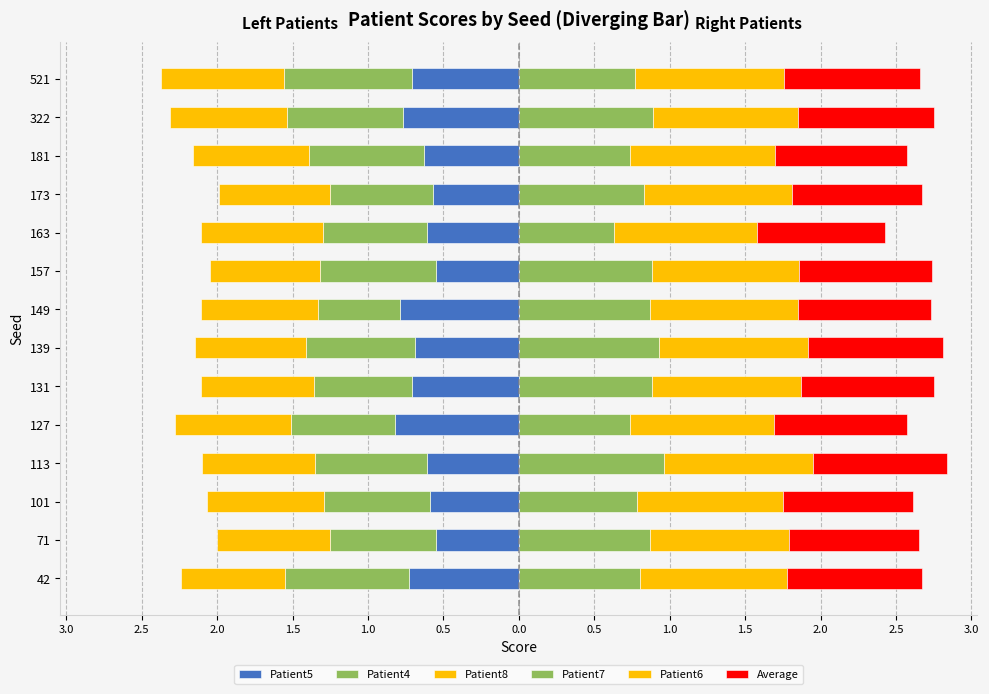

What is the difference between the second highest and minimum values in the Patient6 series?

0.1